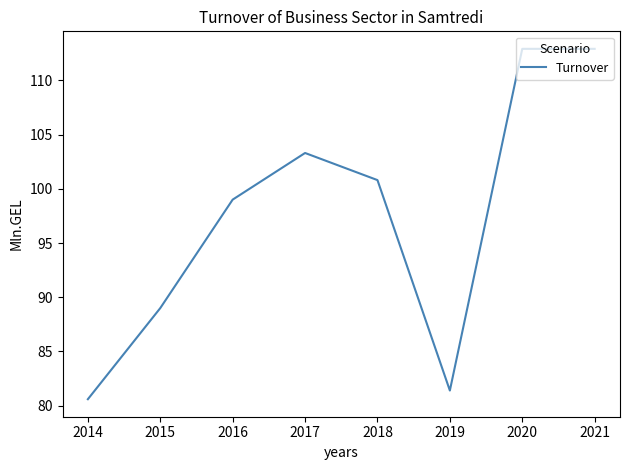

What is the smallest value displayed?

80.6